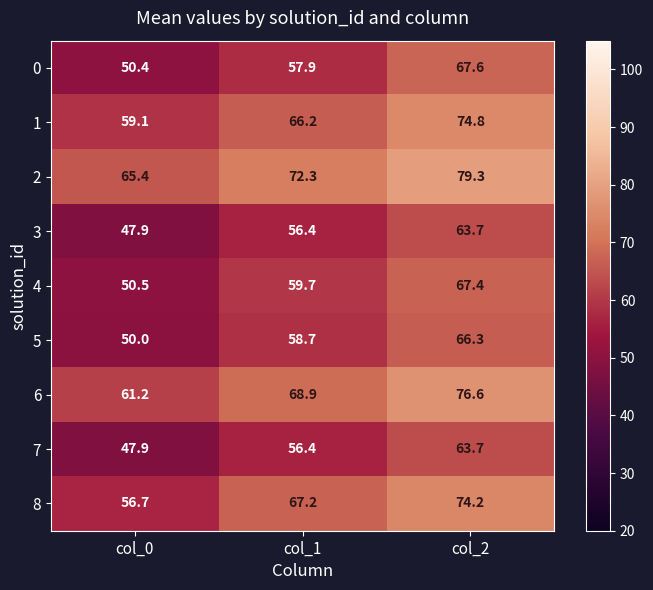

Read the 2 value at col_0.

65.4